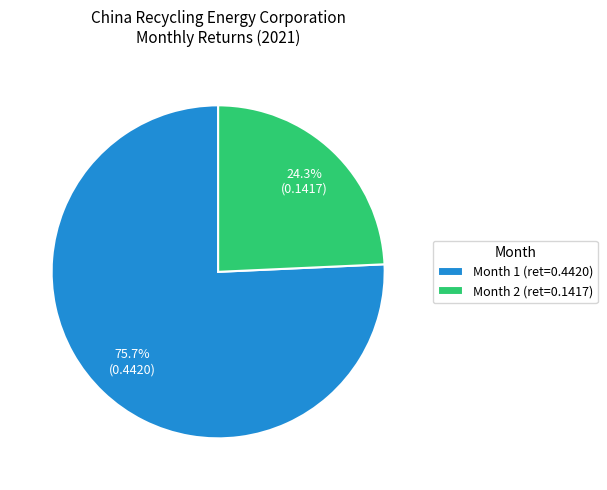

To the nearest percent, what percentage of the pie is Month 1?

76%